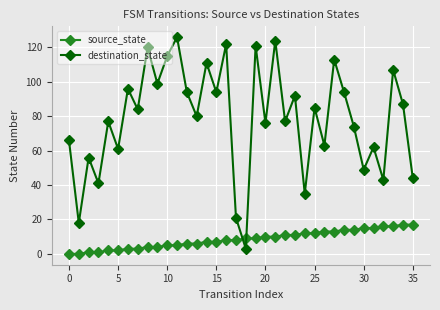

Which series has the largest total across all categories?

destination_state